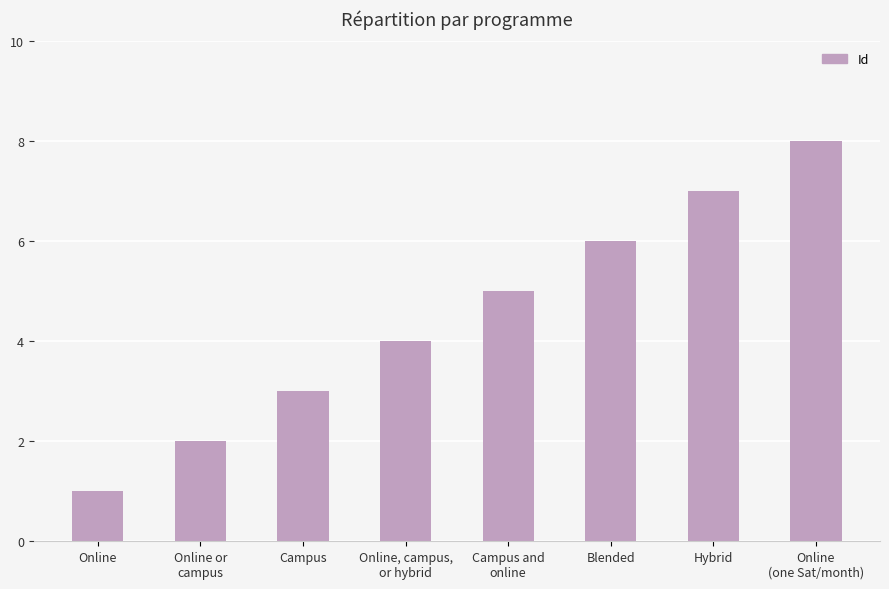

What position from the left is Campus and
online?

5